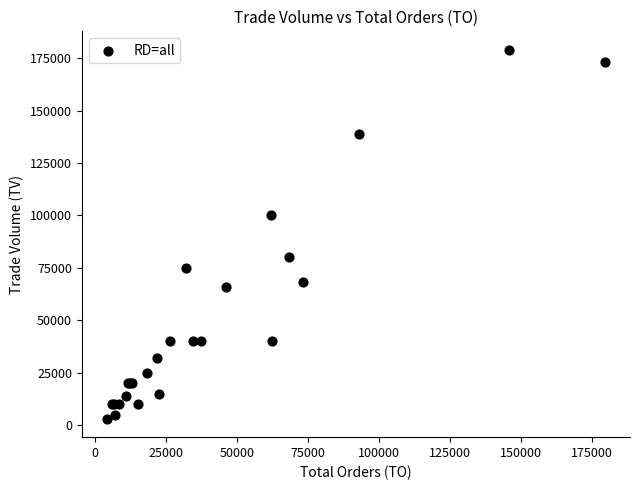

What Y value in the scatter plot is closest to 91000?

100000